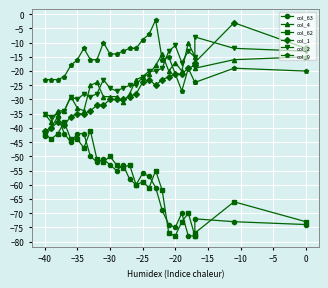

Where do col_63 and col_62 first cross each other?

−40 and −35